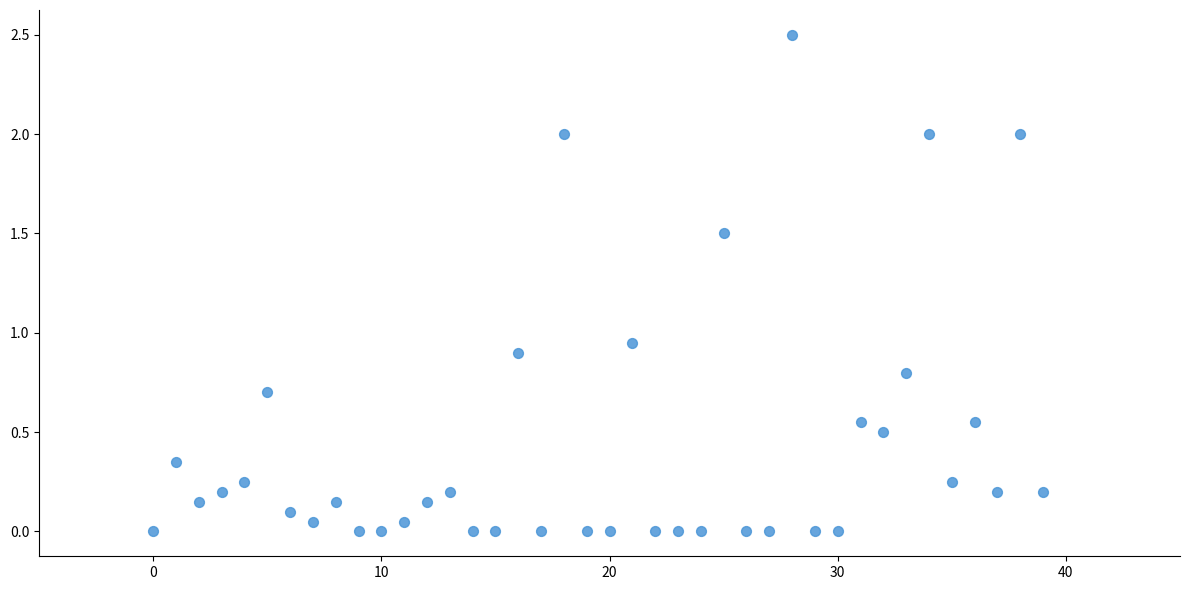

What is the range of Y values (max minus min)?

2.5